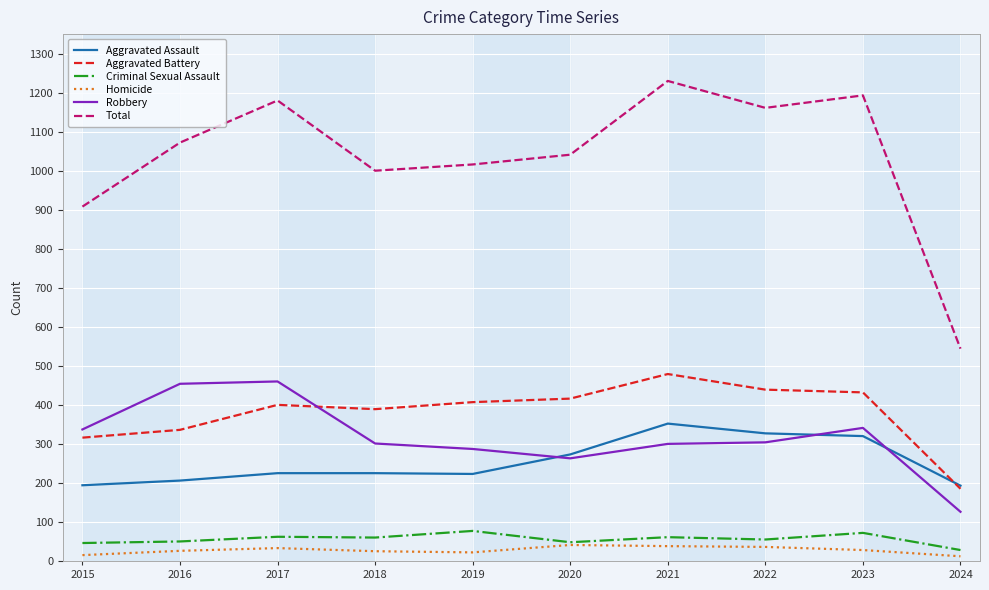

In Criminal Sexual Assault, how many points are lower than both neighbors (excluding endpoints)?

3